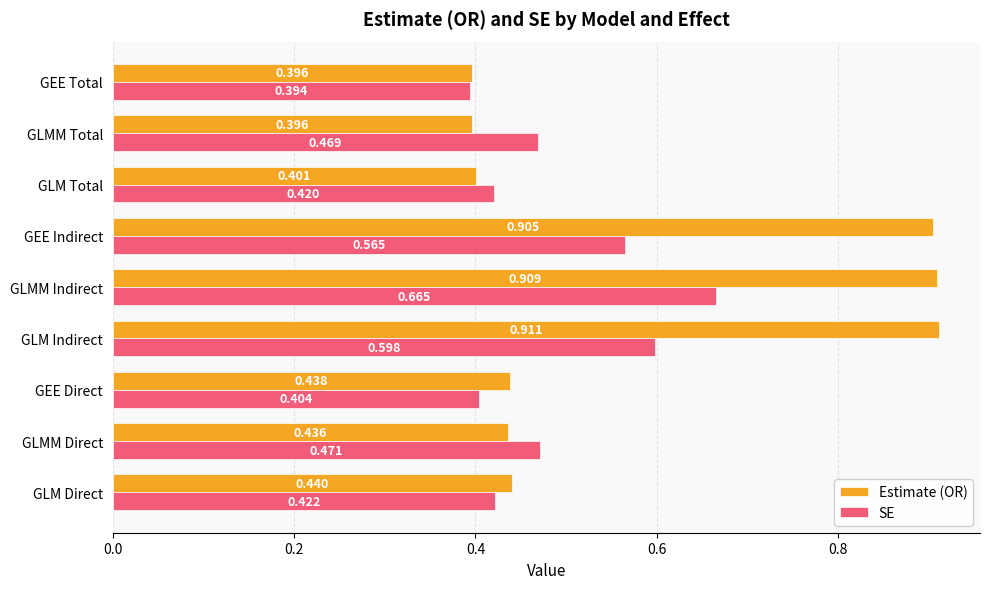

How many distinct data groups are displayed?

2